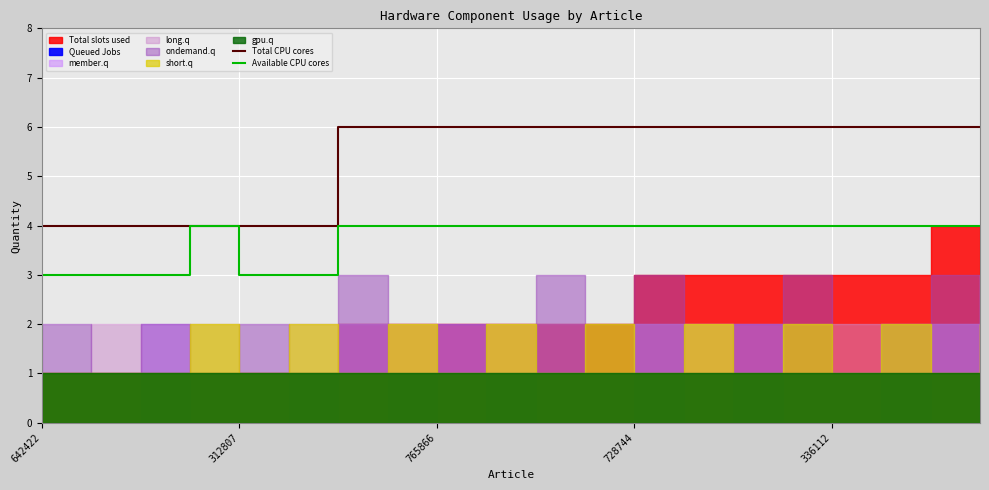

The Available CPU cores series shows 4 at 728744. True or false?

True